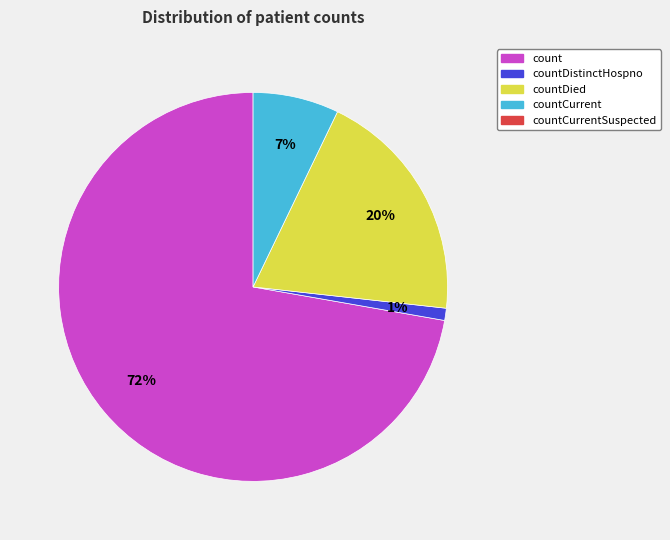

How many segments does this pie chart have?

4